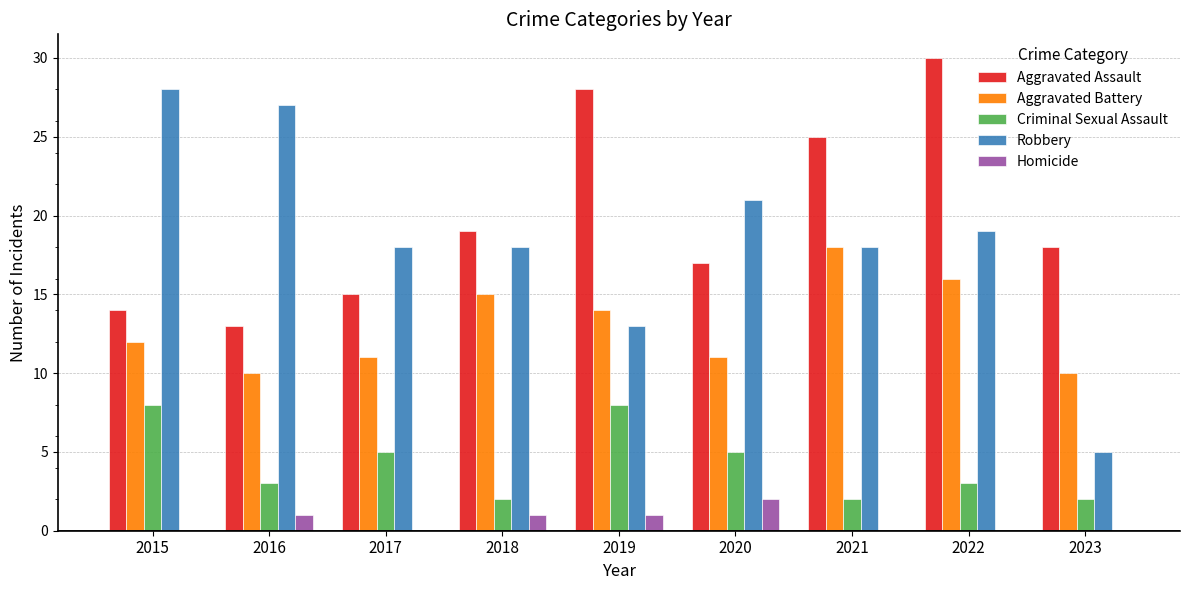

How many distinct data groups are displayed?

5